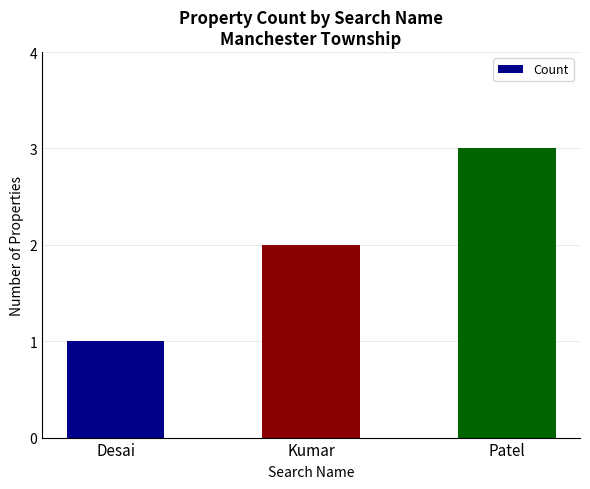

What position from the right is Patel?

1